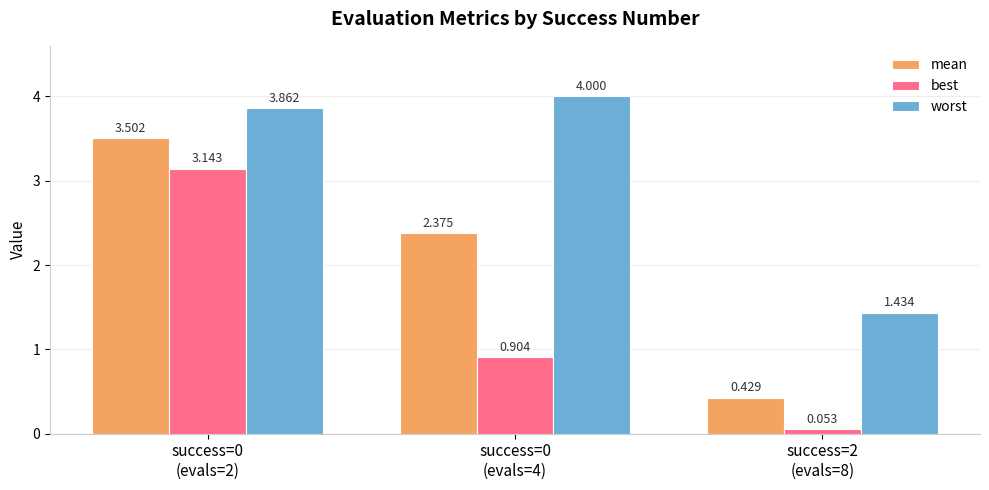

Which series has the largest total across all categories?

worst